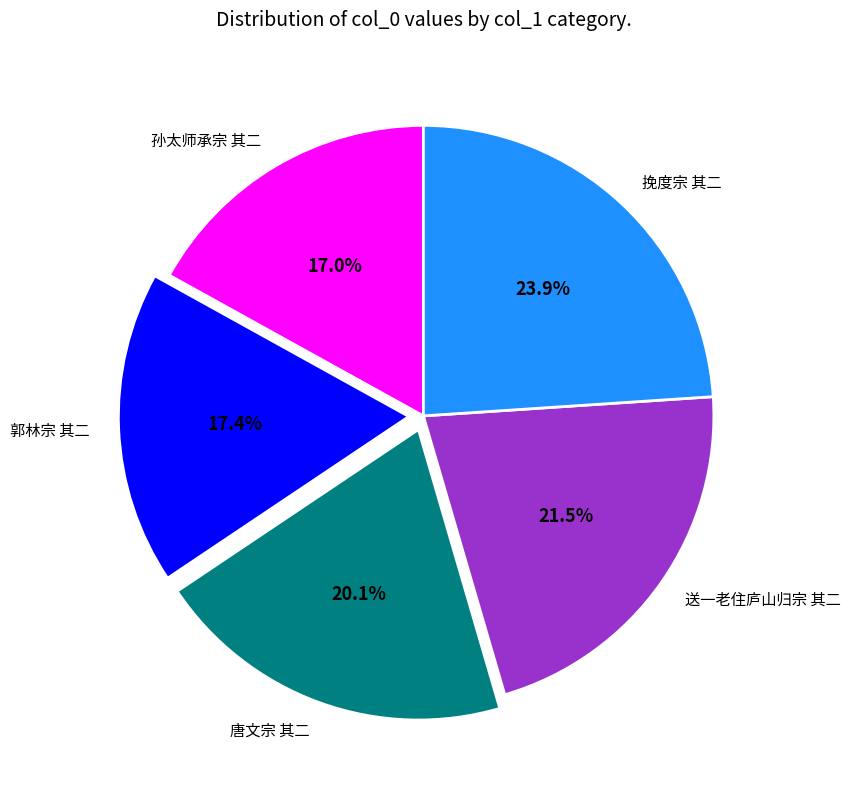

Is it true that 唐文宗 其二 is 20% of the pie?

True